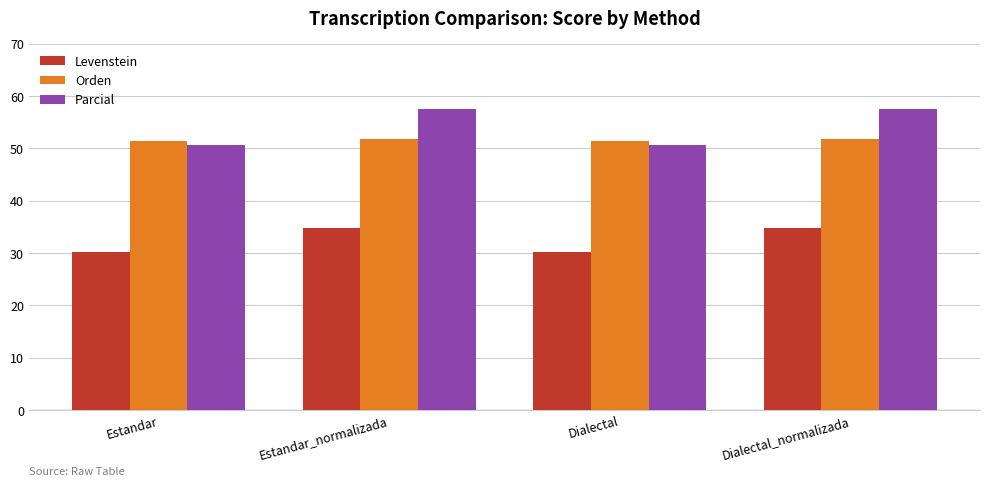

What is the sum of the Levenstein values at Dialectal and Estandar?

60.3